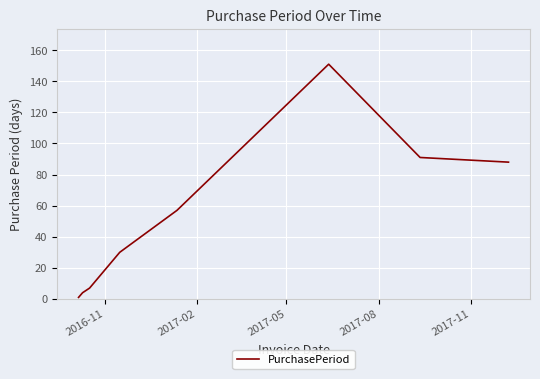

What is the maximum value shown in the chart?

151